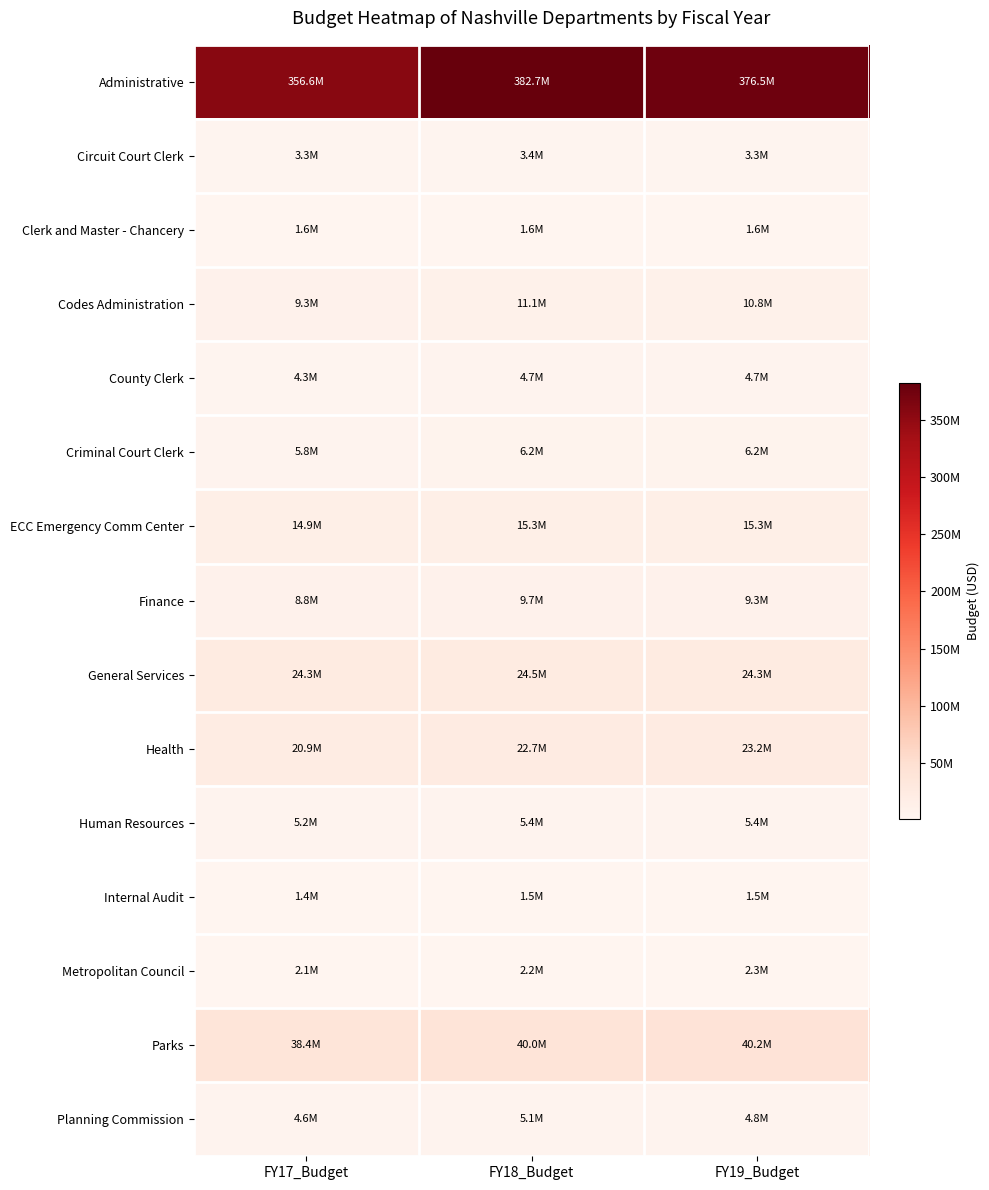

What is the total value across all series at FY18_Budget?

536140300